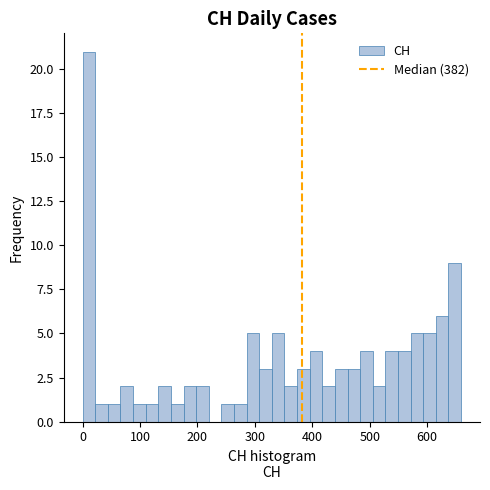

Around what value on the x-axis is the tallest bar? Give the approximate position of its centre, as read against the axis.

10